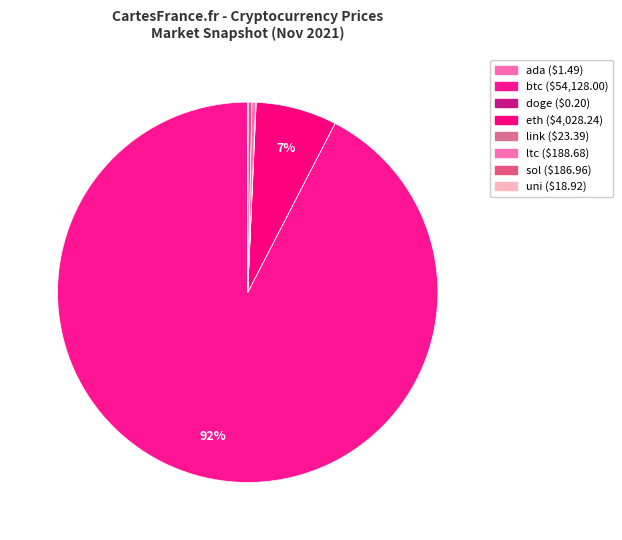

Rank the categories by value from highest to lowest.

btc, eth, ltc, sol, link, uni, ada, doge